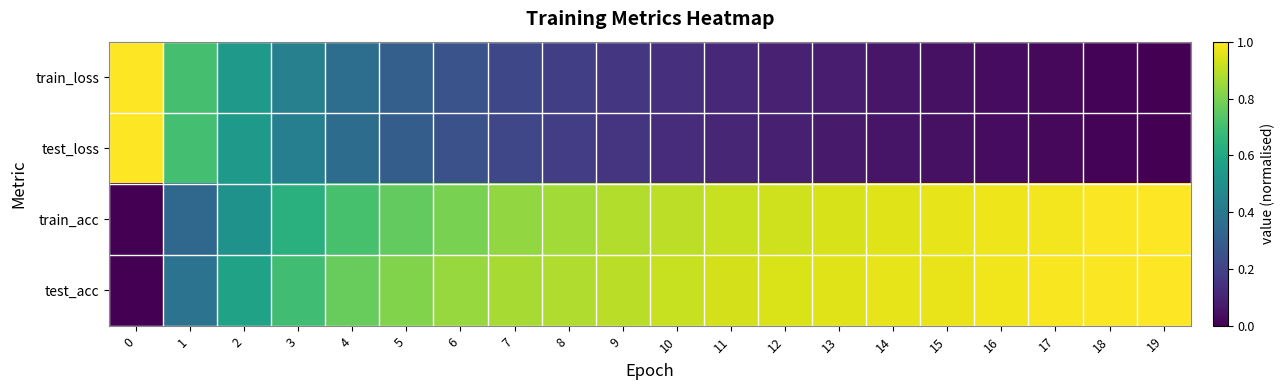

Rank the series by their maximum value, from lowest to highest.

train_loss, test_loss, train_acc, test_acc